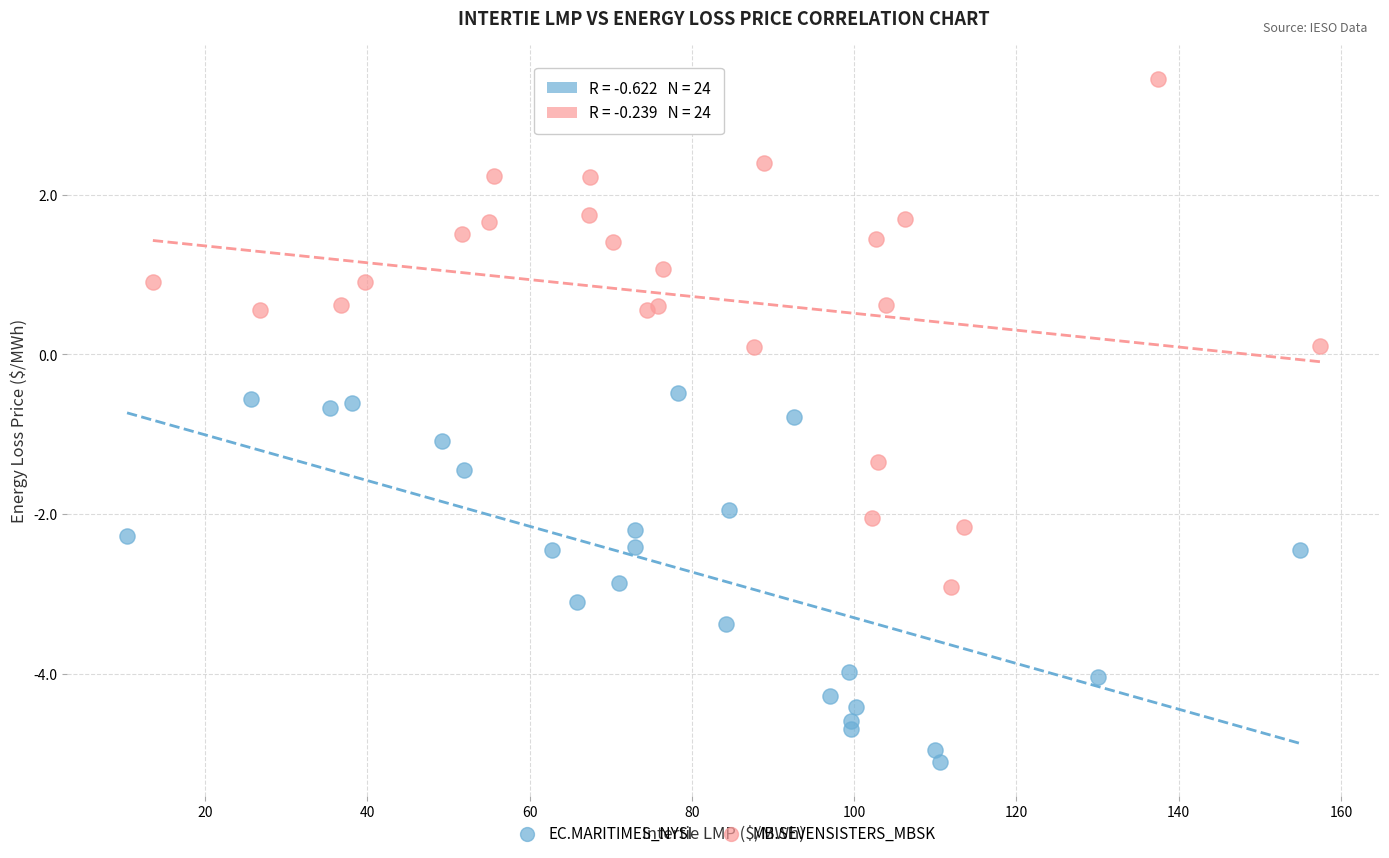

Which series has the widest spread of Y values?

MB.SEVENSISTERS_MBSK